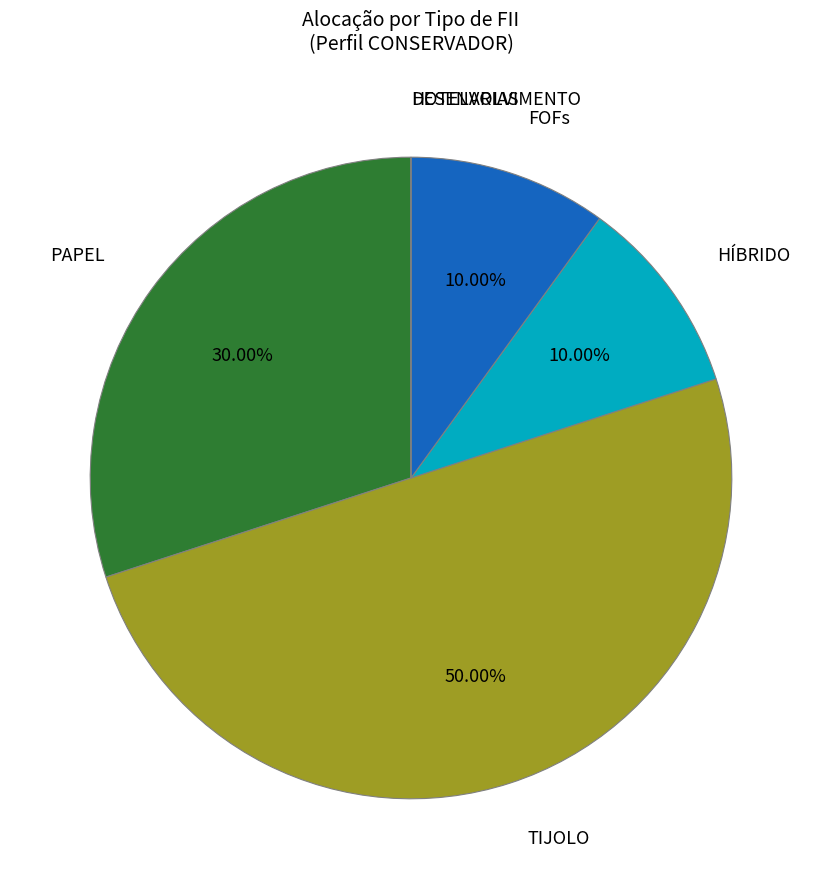

To the nearest percent, what is the difference between the largest and smallest slice percentages?

50%